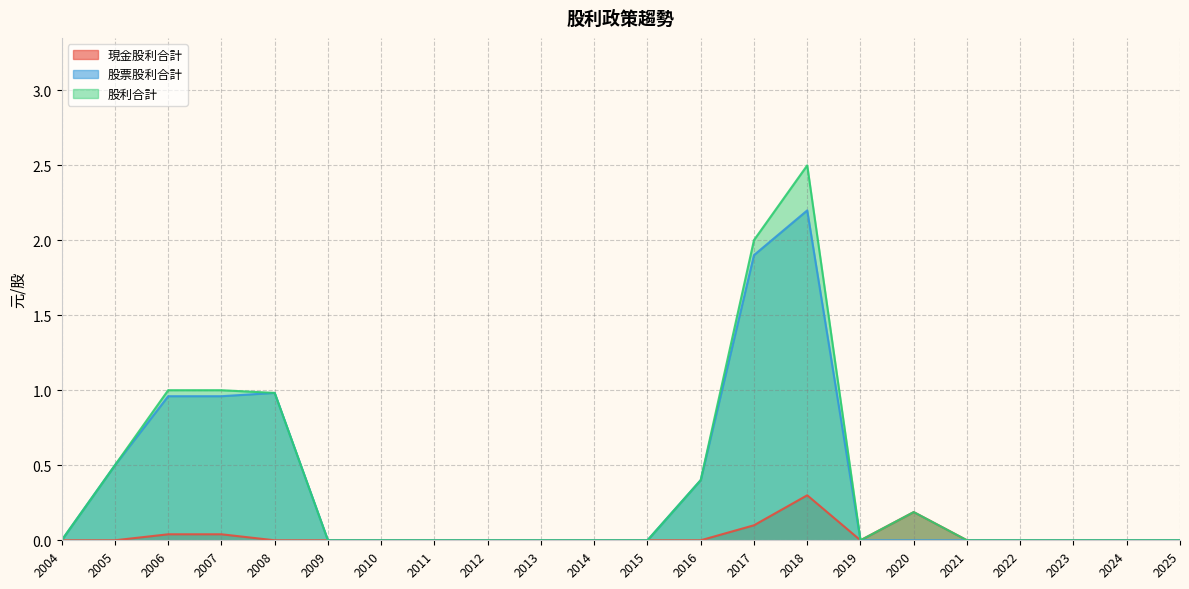

How many lines are shown in the chart?

3